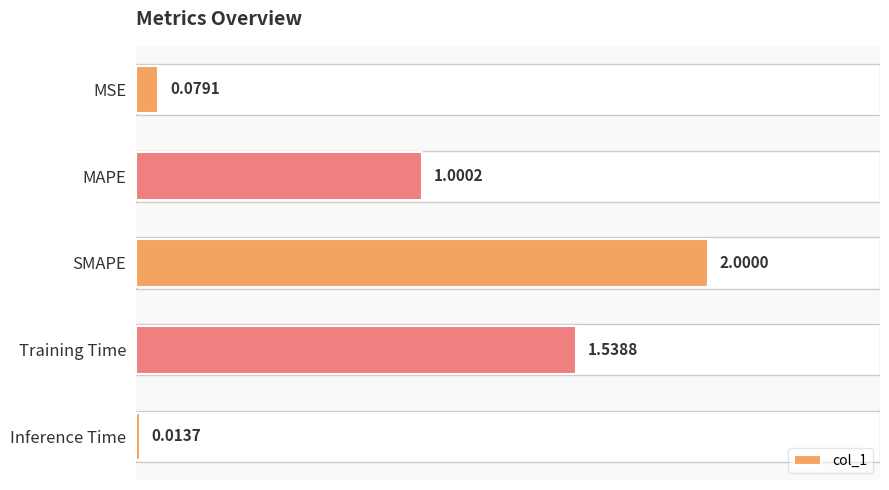

What is the difference between the maximum and second lowest values?

1.9